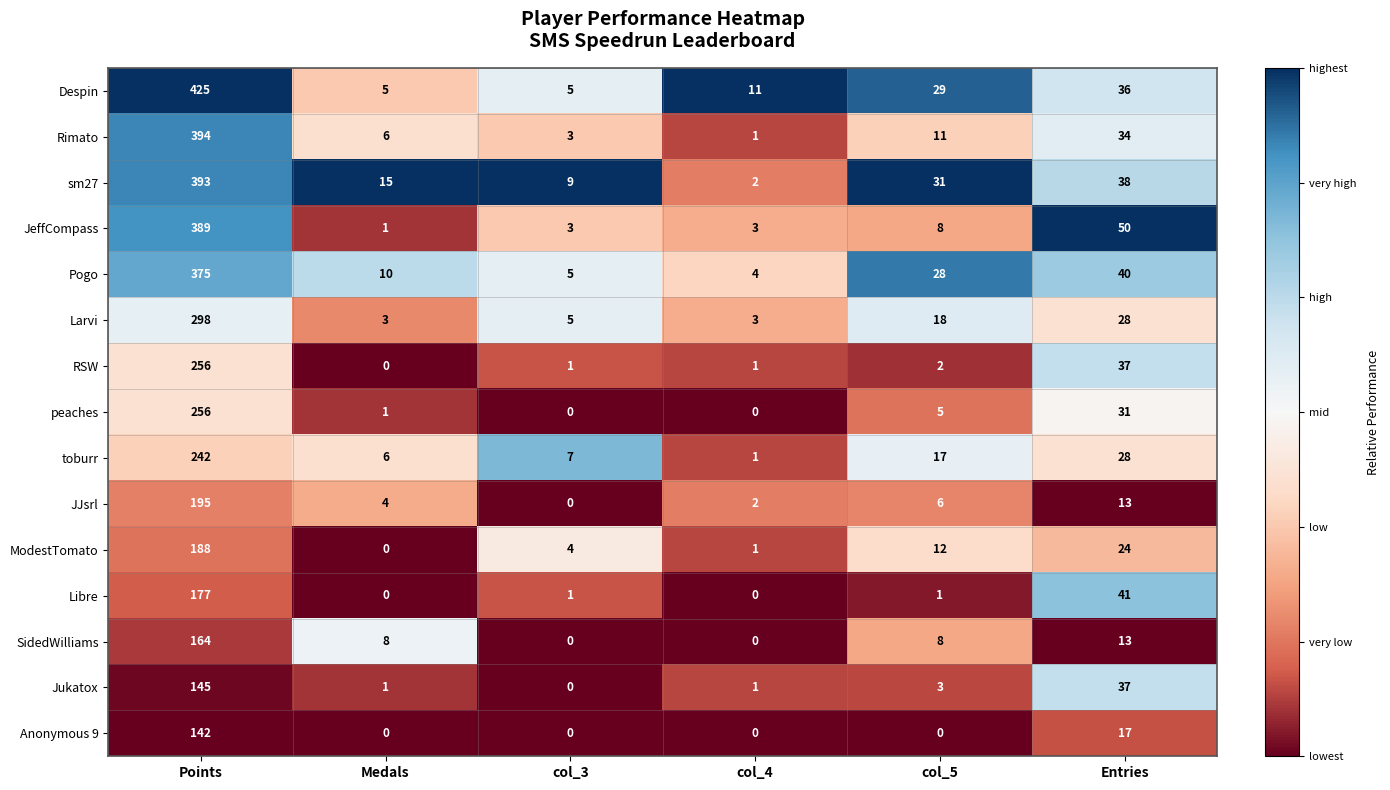

What is the spread (max minus min) of values at Medals?

15